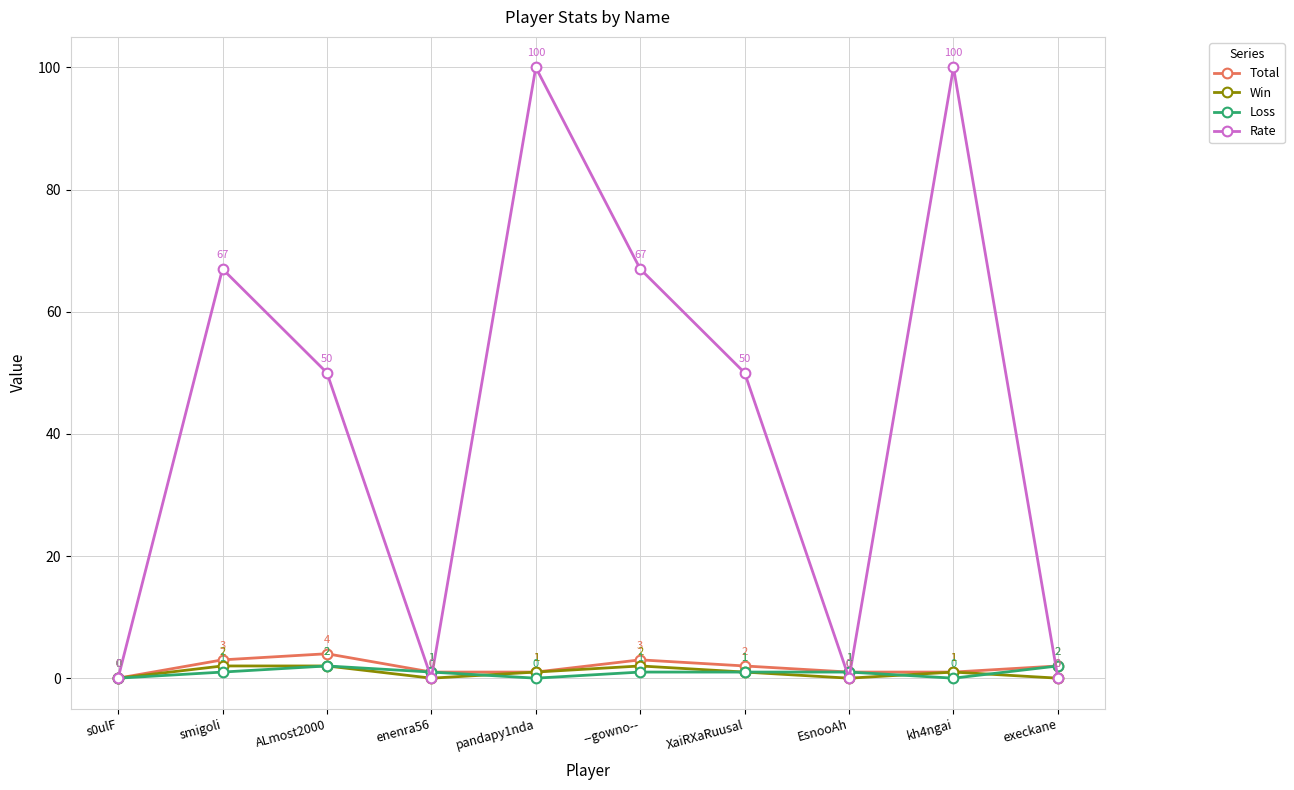

What position from the right is s0ulF?

10